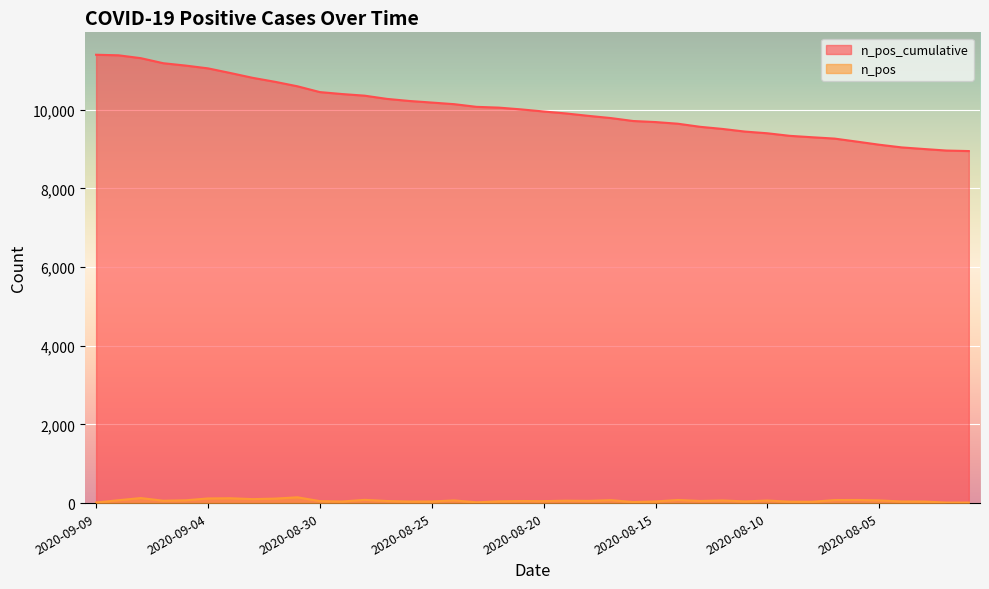

What is the smallest value displayed?

13